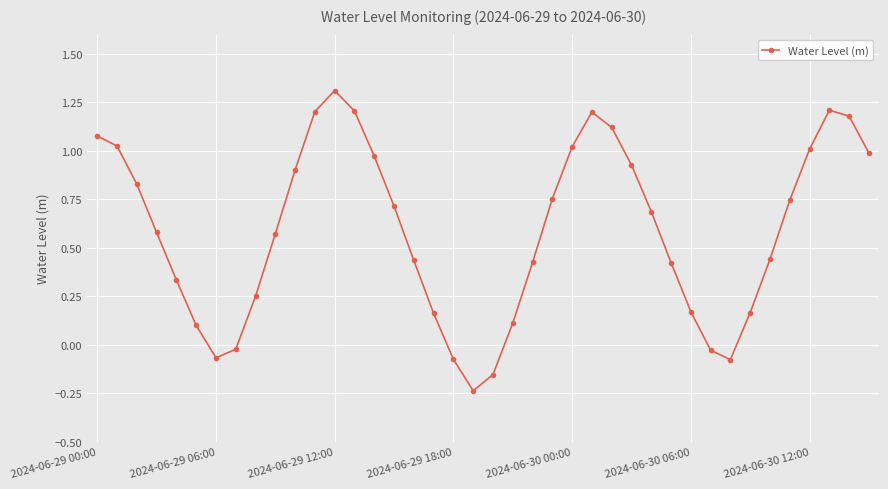

How many points are lower than both their immediate neighbors (excluding endpoints)?

3